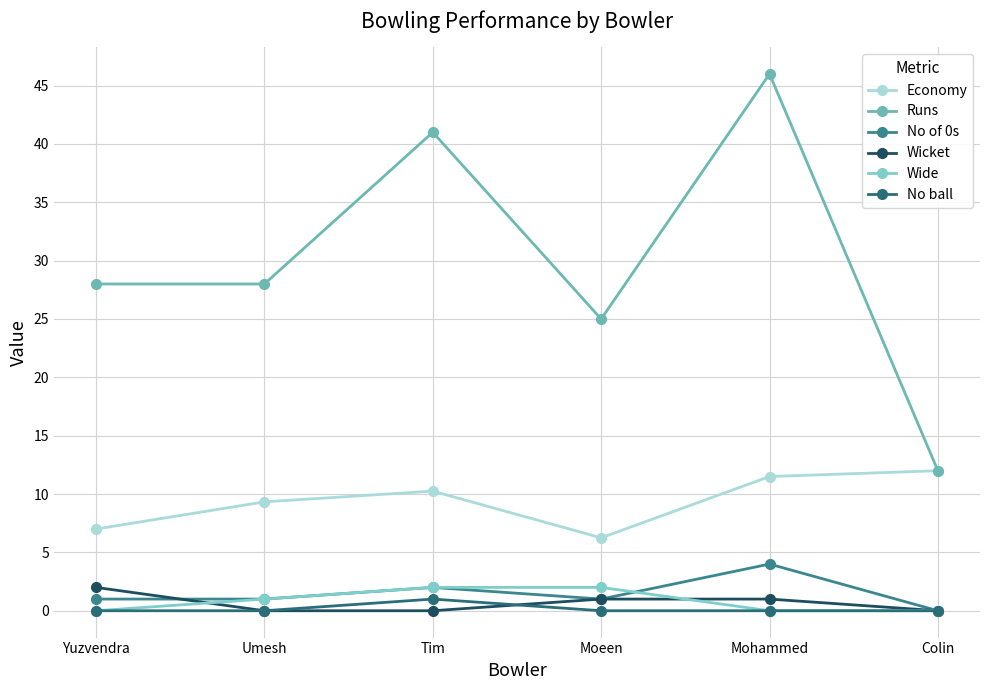

What is the difference between the maximum and minimum values in the Wicket series?

2.0